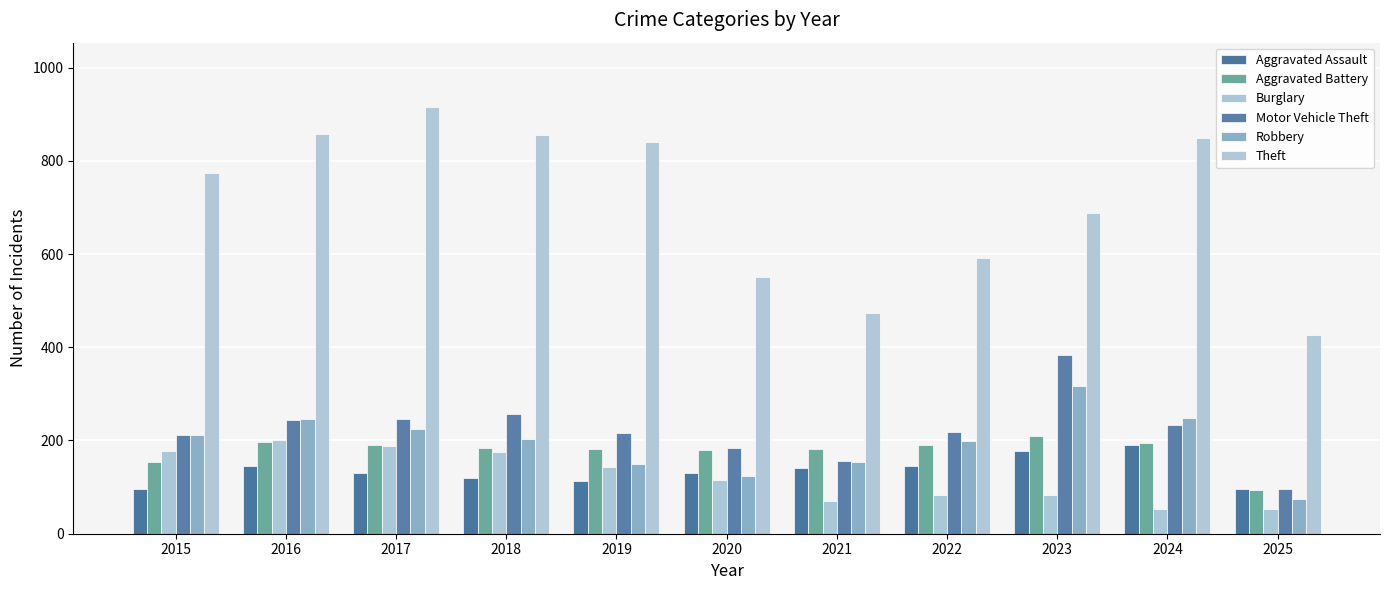

At which category does the chart reach its peak across all series?

2017